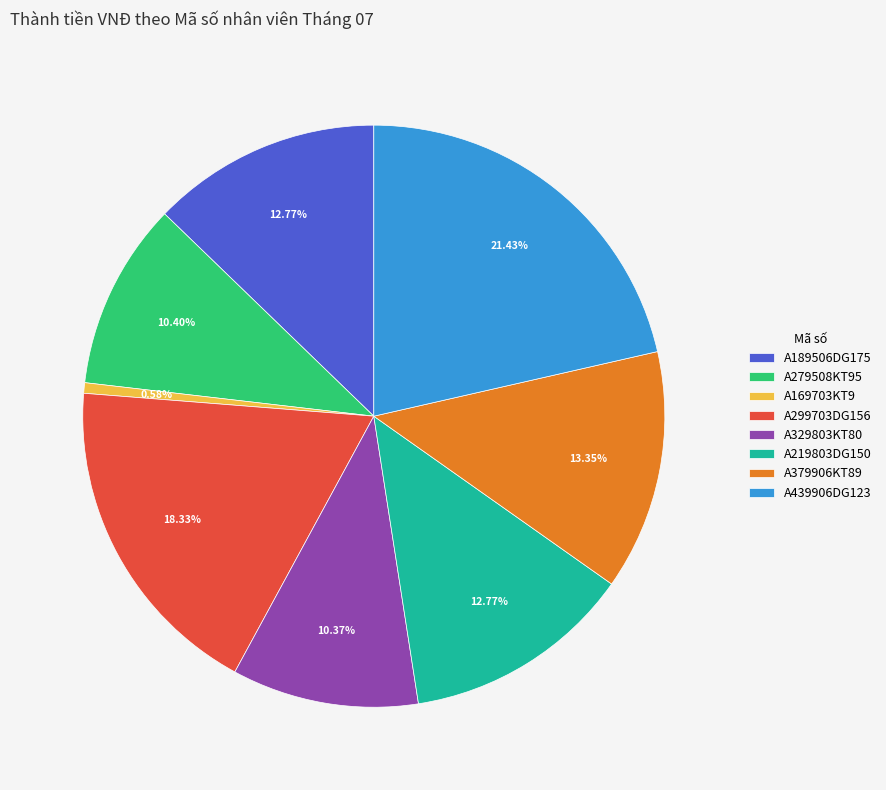

How many segments does this pie chart have?

8